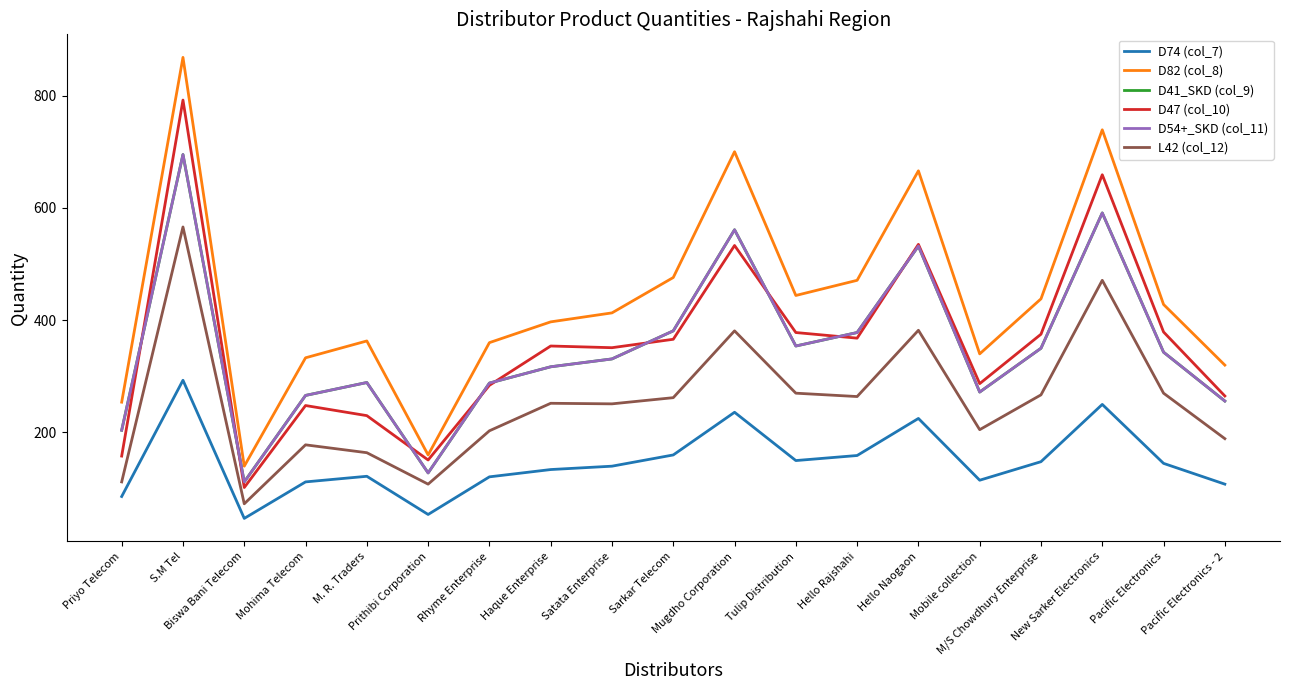

Does the chart have visible grid lines?

No